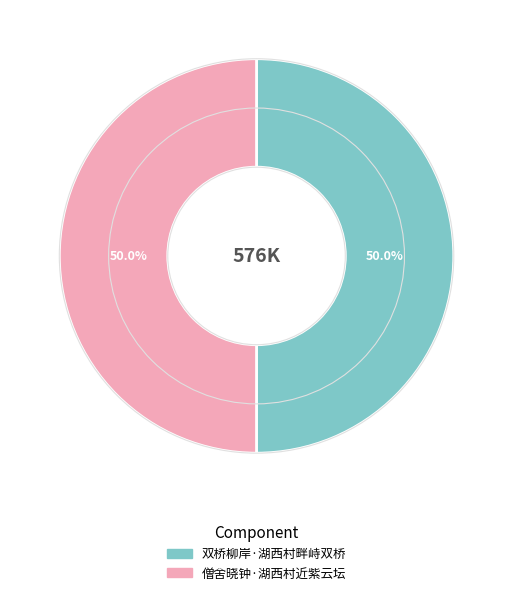

Approximately how many times larger is the value at 僧舍晓钟·湖西村近紫云坛 compared to 双桥柳岸·湖西村畔峙双桥?

1.0